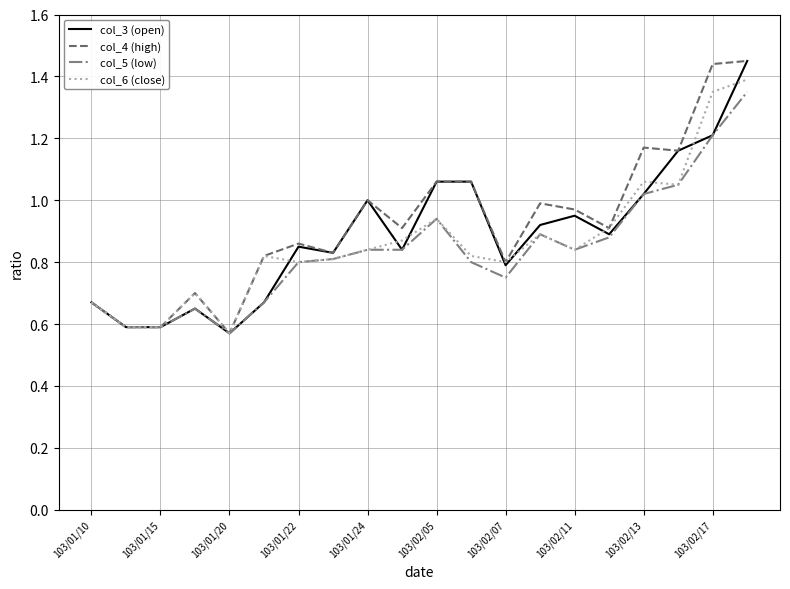

How many lines are shown in the chart?

4